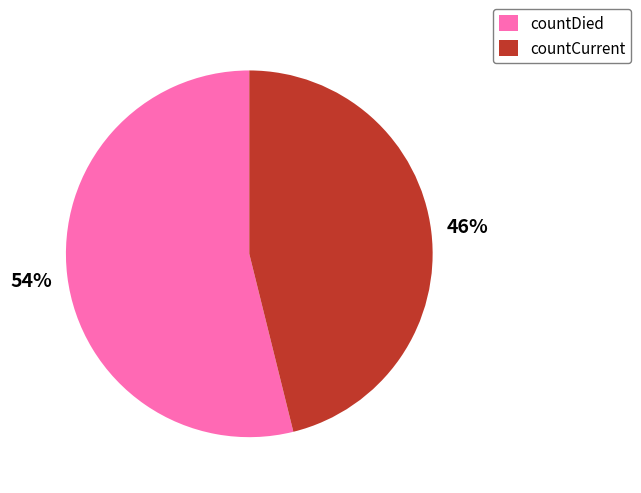

Is there a majority slice in this chart?

Yes